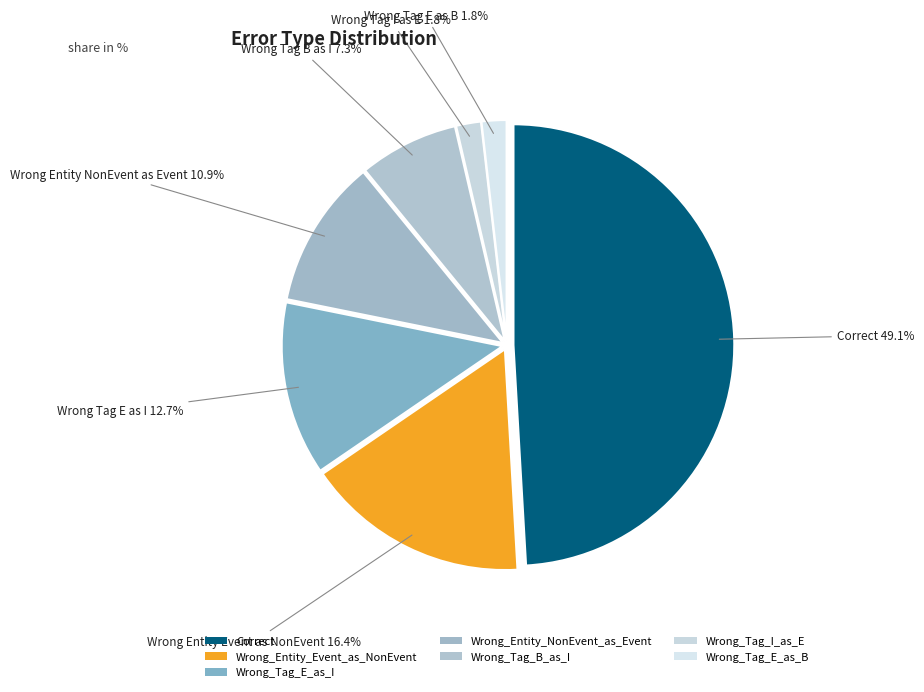

Is it true that Correct is 49% of the pie?

True